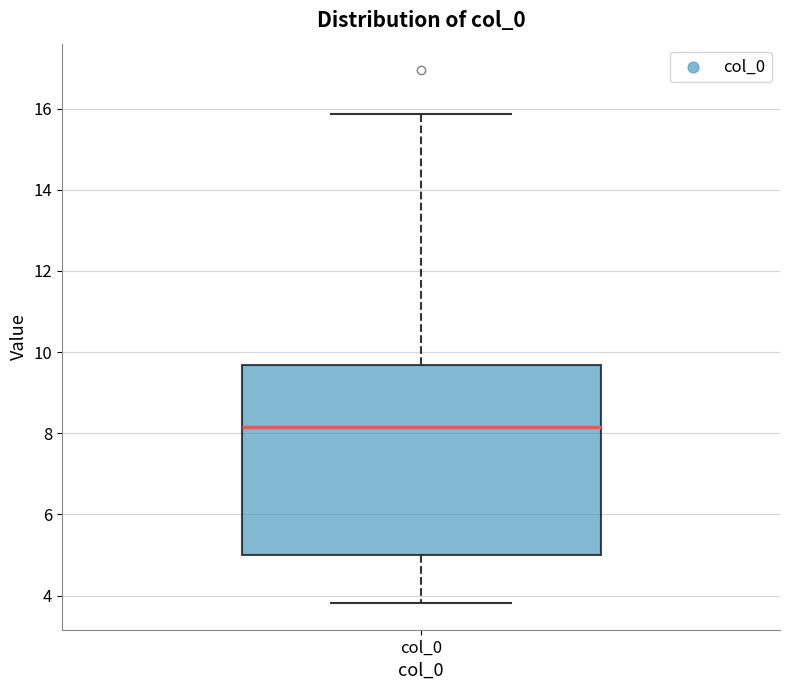

Transcribe this box plot: give where the median line is, the range the box spans, and where the two whiskers end, as read against the y-axis. The values are not printed on the chart, so give them approximately, as read against the axis.

median 8.2, box 5.0 to 9.6, whiskers 3.8 to 15.8